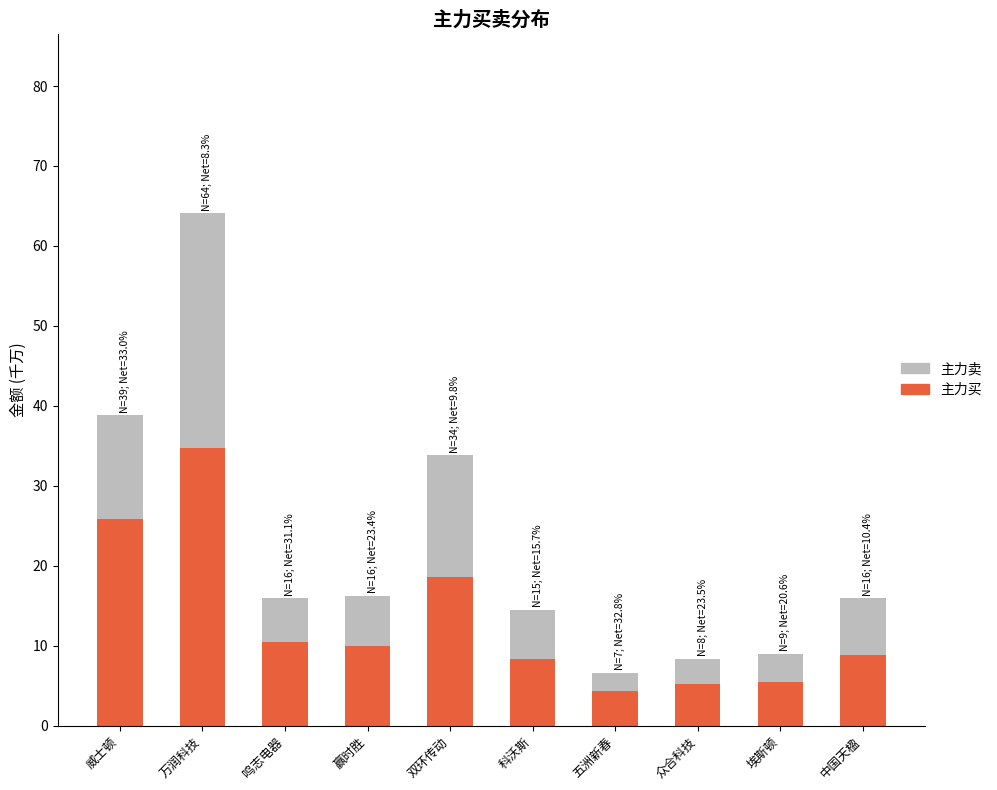

What is the lowest value of the 主力买 series?

4.4